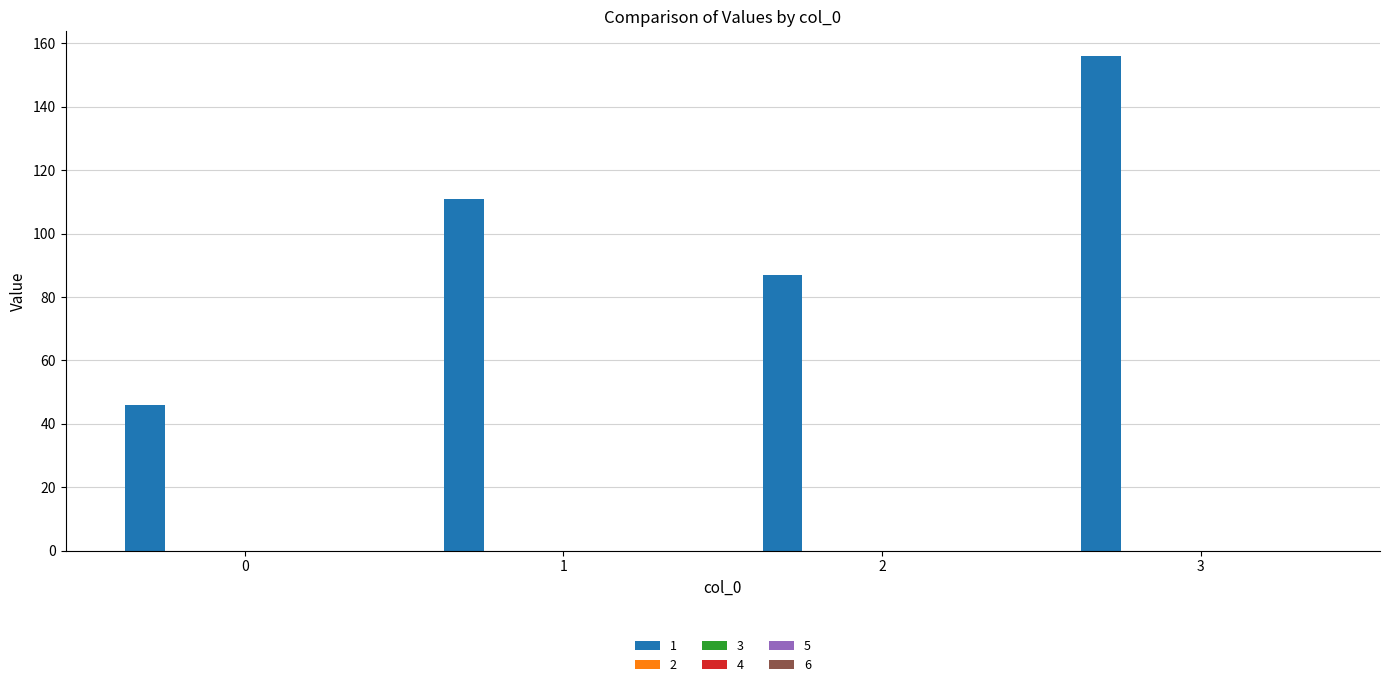

What is the value of the 3rd bar from the left?

87